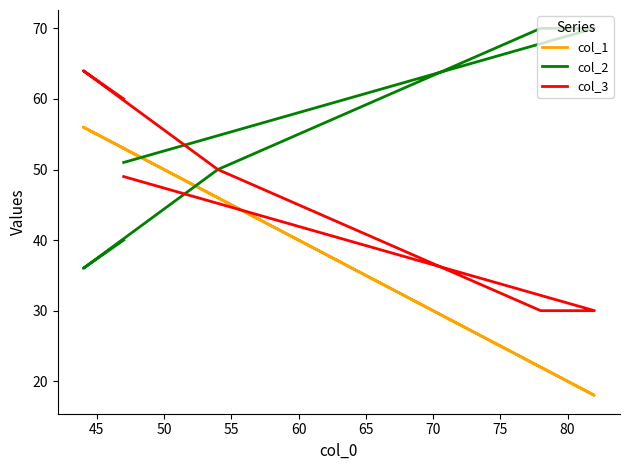

List the series in order of their overall mean, highest first.

col_2, col_3, col_1